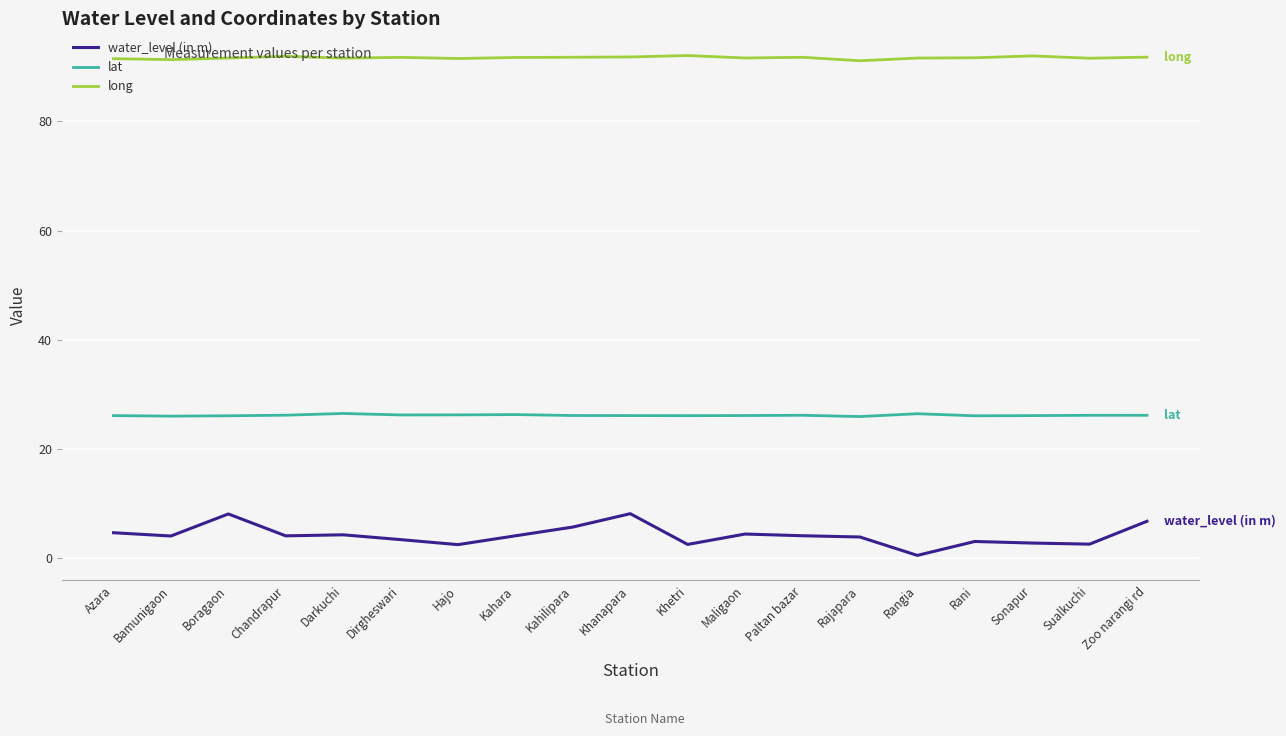

True or false: long and water_level (in m) intersect in this chart.

False